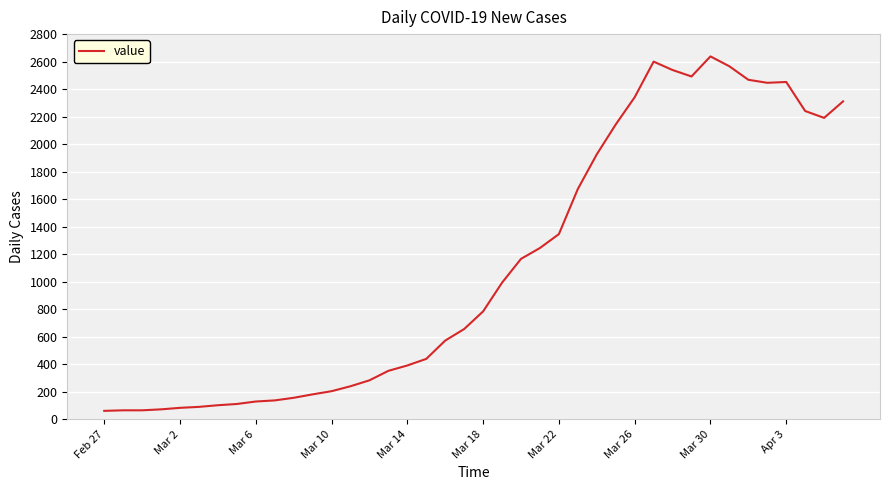

What is the maximum value shown in the chart?

2638